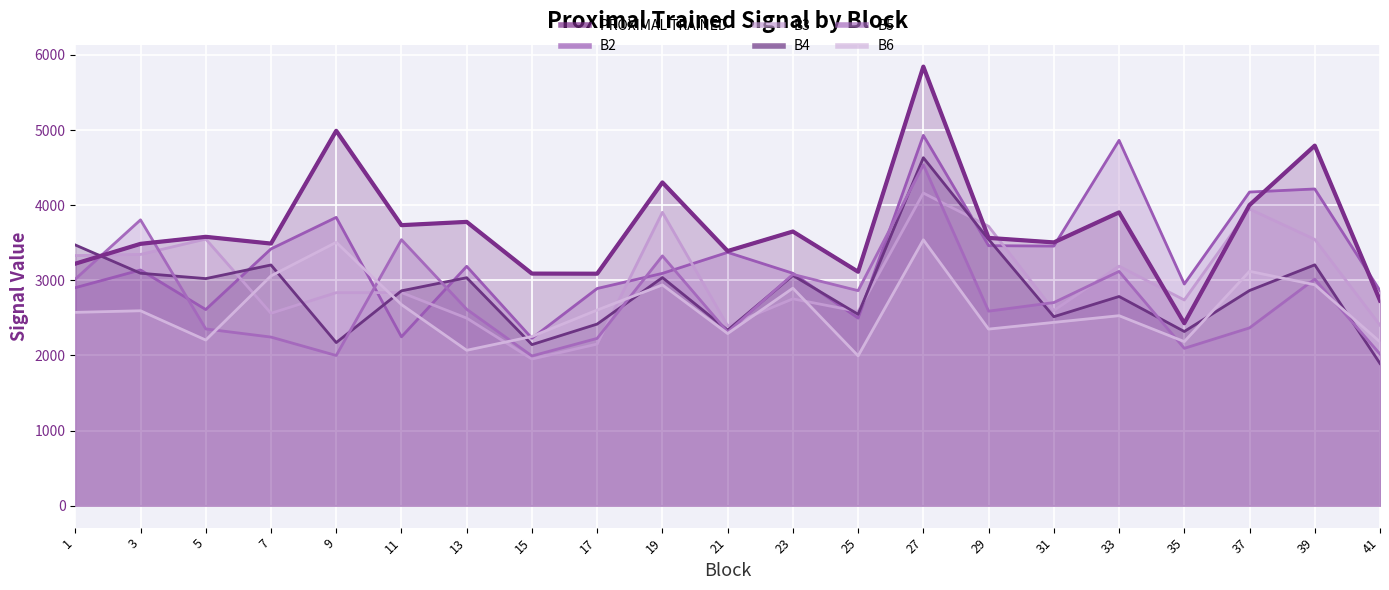

What are all the series names shown in the legend?

PROXIMAL TRAINED, B2, B3, B4, B5, B6